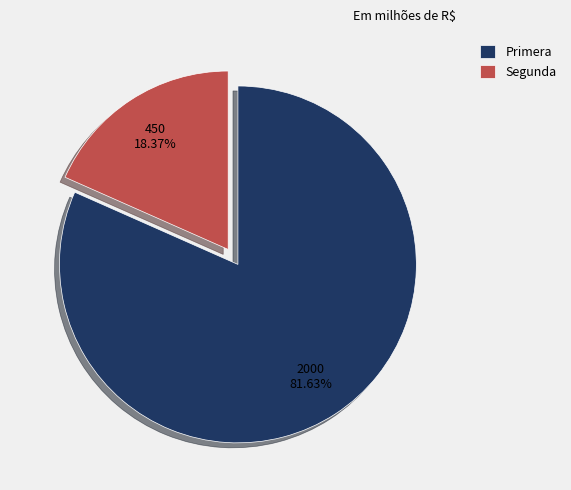

Approximately how many times larger is the value at Primera compared to Segunda?

4.4